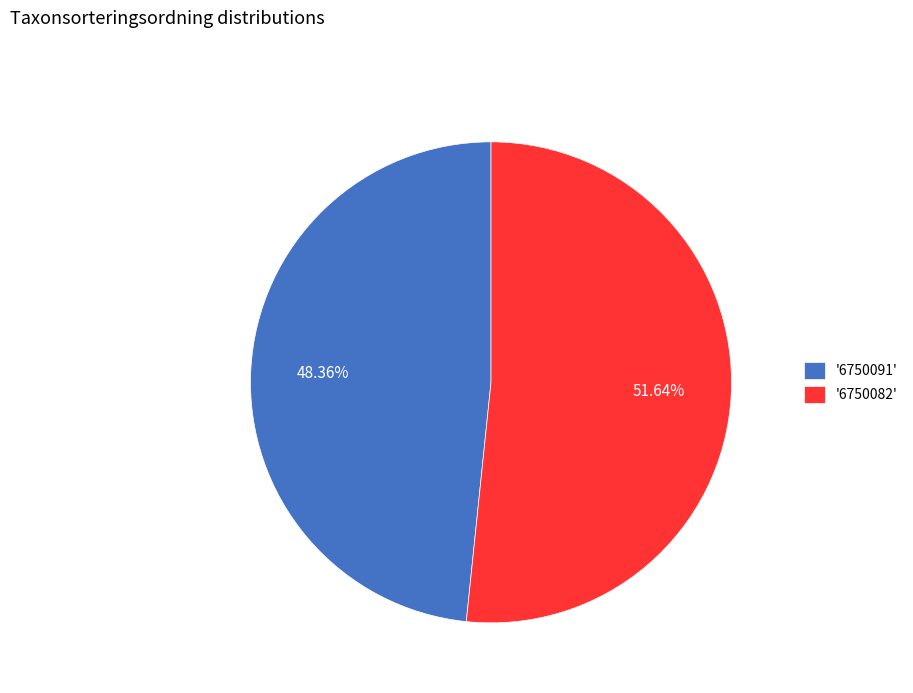

Rank the categories by value from lowest to highest.

'6750091', '6750082'